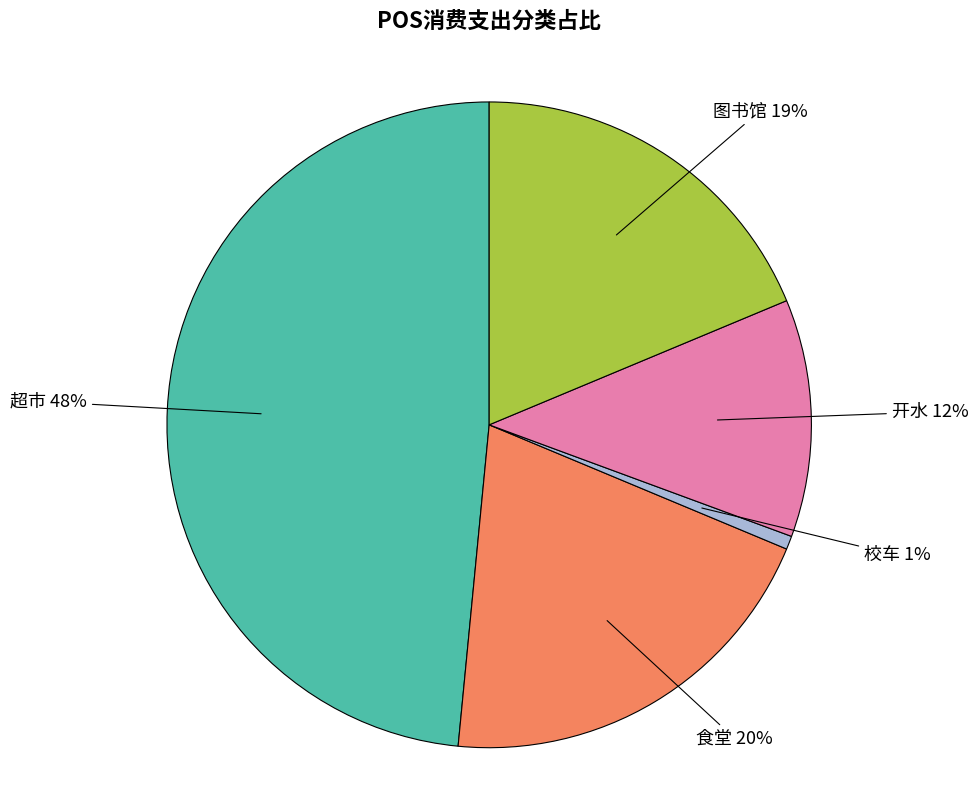

Is there any slice that represents more than half of the pie?

No